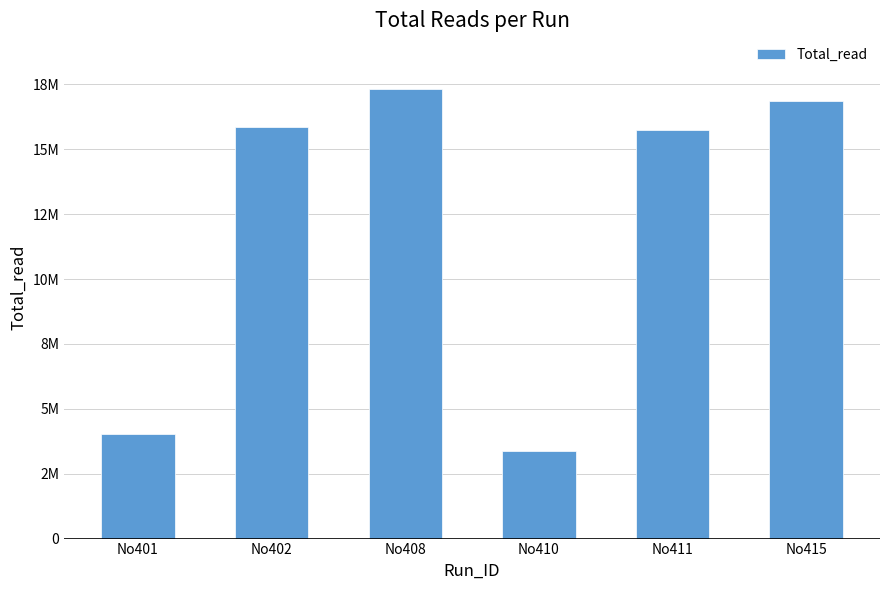

What is the change in value from No401 to No415?

+12810805